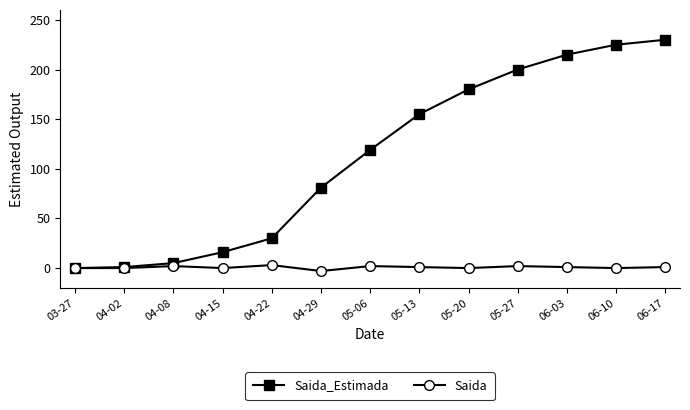

The Saida_Estimada series shows 81 at 04-29. True or false?

True